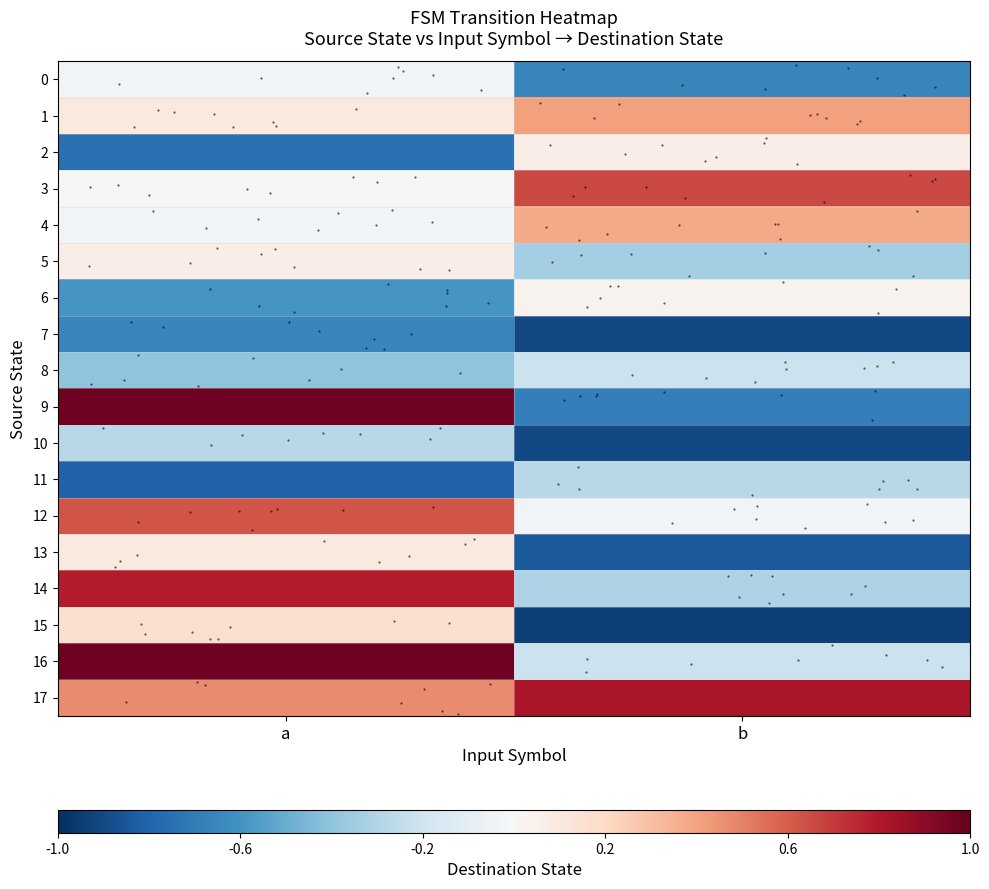

At b, list the series in order from smallest to largest.

15, 7, 10, 13, 9, 0, 5, 14, 11, 8, 16, 12, 6, 2, 4, 1, 3, 17